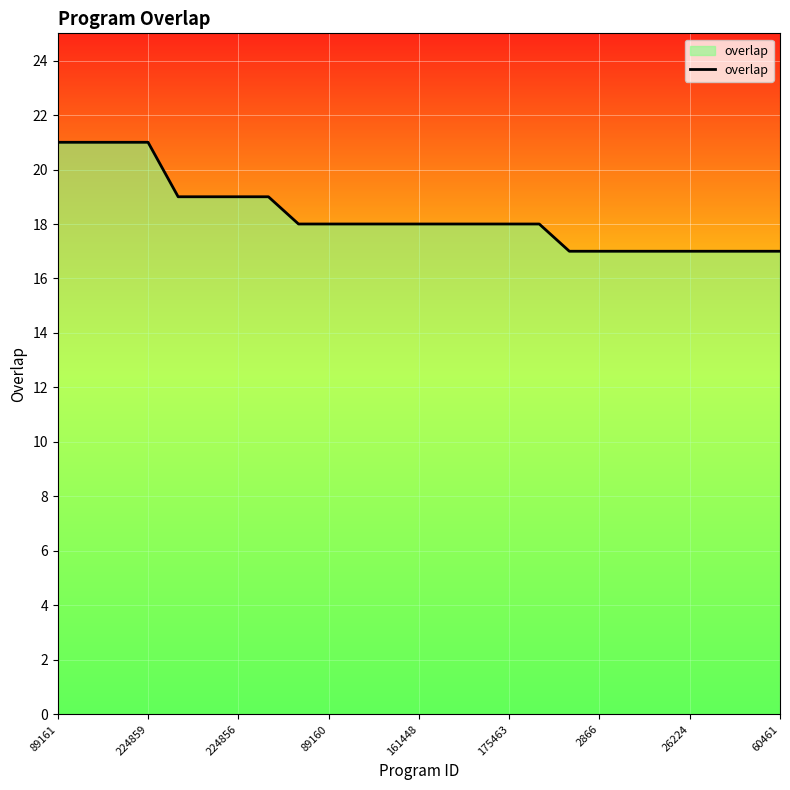

What is the smallest value displayed?

17